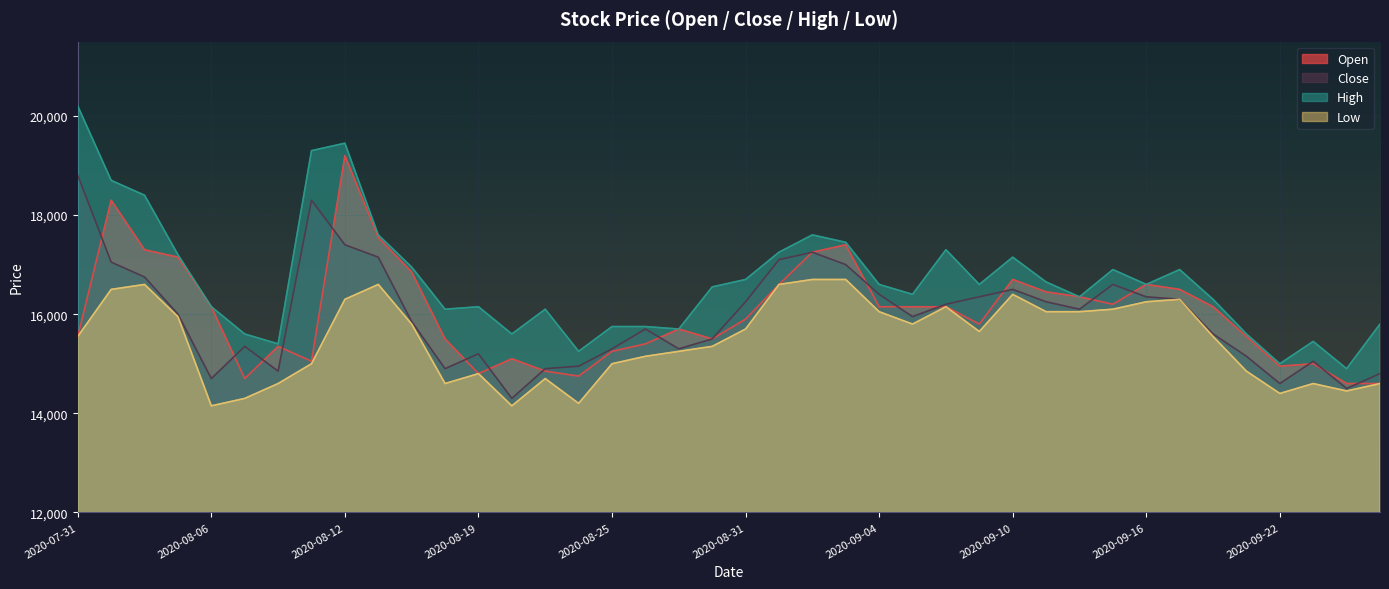

Which series has the widest spread of values?

High